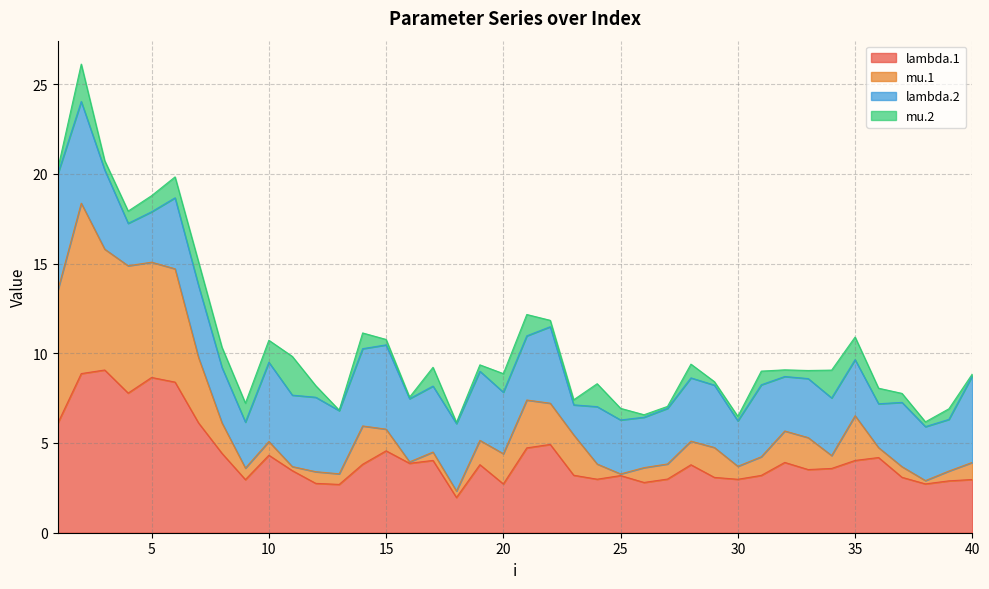

True or false: lambda.1 and mu.1 cross at least once.

False